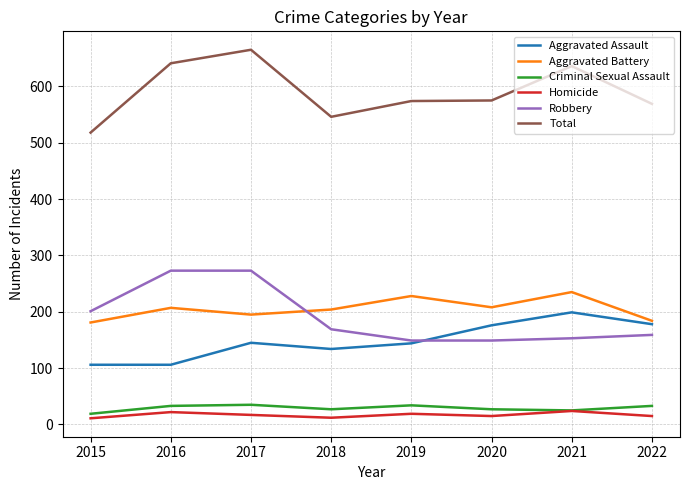

Is it true that Aggravated Battery equals 136 at 2020?

False